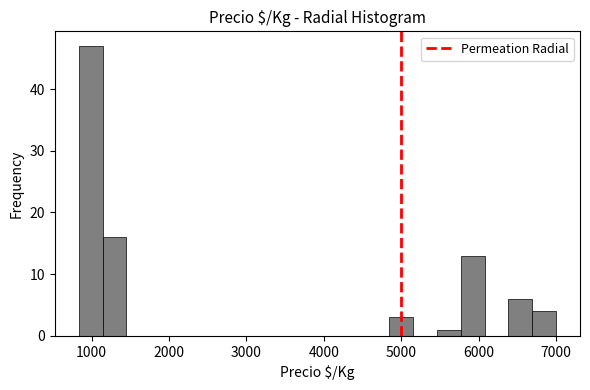

Read against the x-axis, roughly where is the centre of the tallest bar?

1000